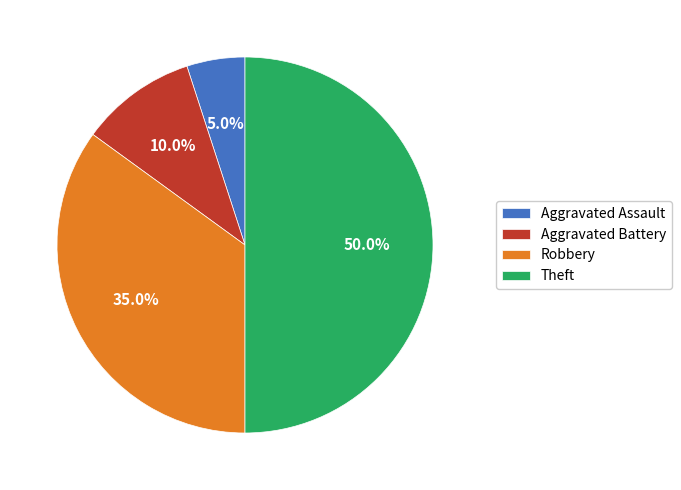

Does Aggravated Assault represent more than half of the total?

No